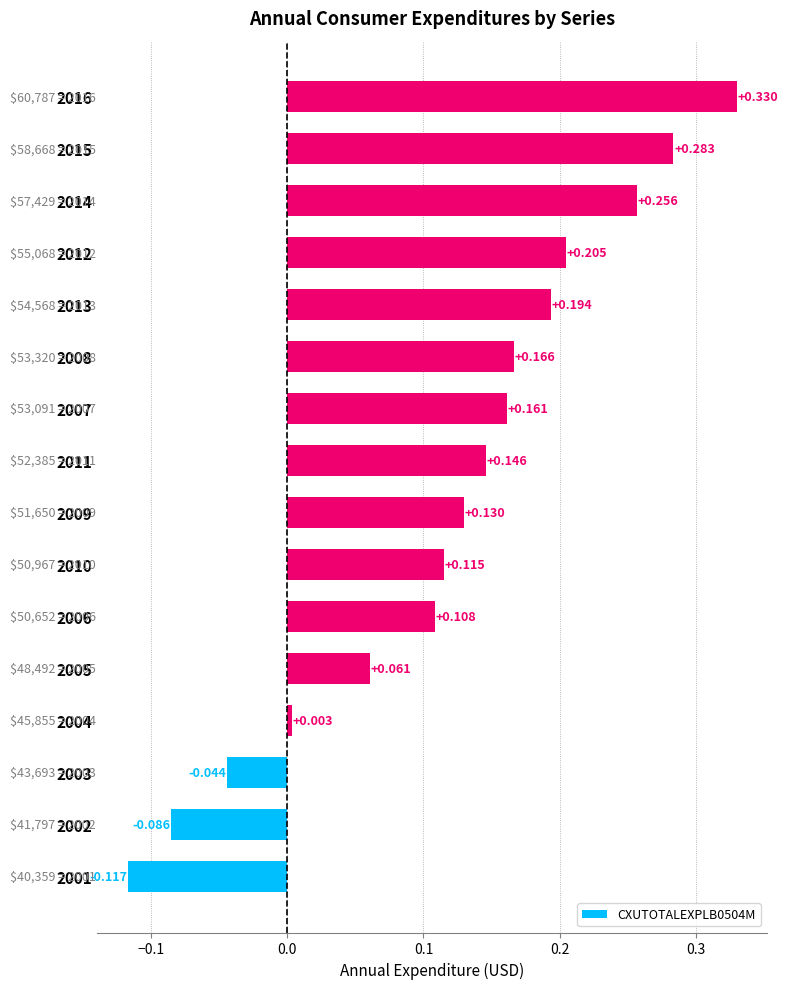

What is the greatest value displayed?

0.3